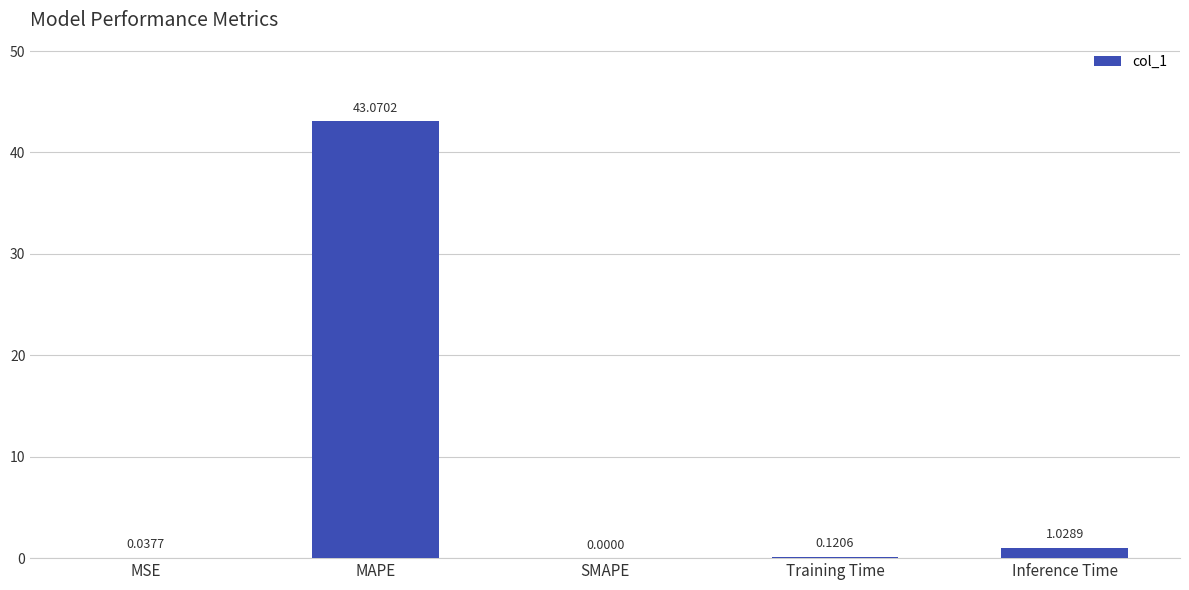

What is the sum of the values at Inference Time and Training Time?

1.1